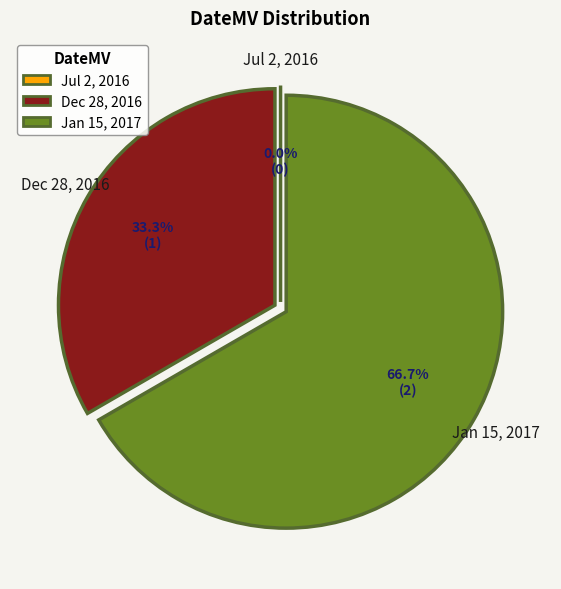

What is the total percentage of Jul 2, 2016 and Jan 15, 2017?

66.7%